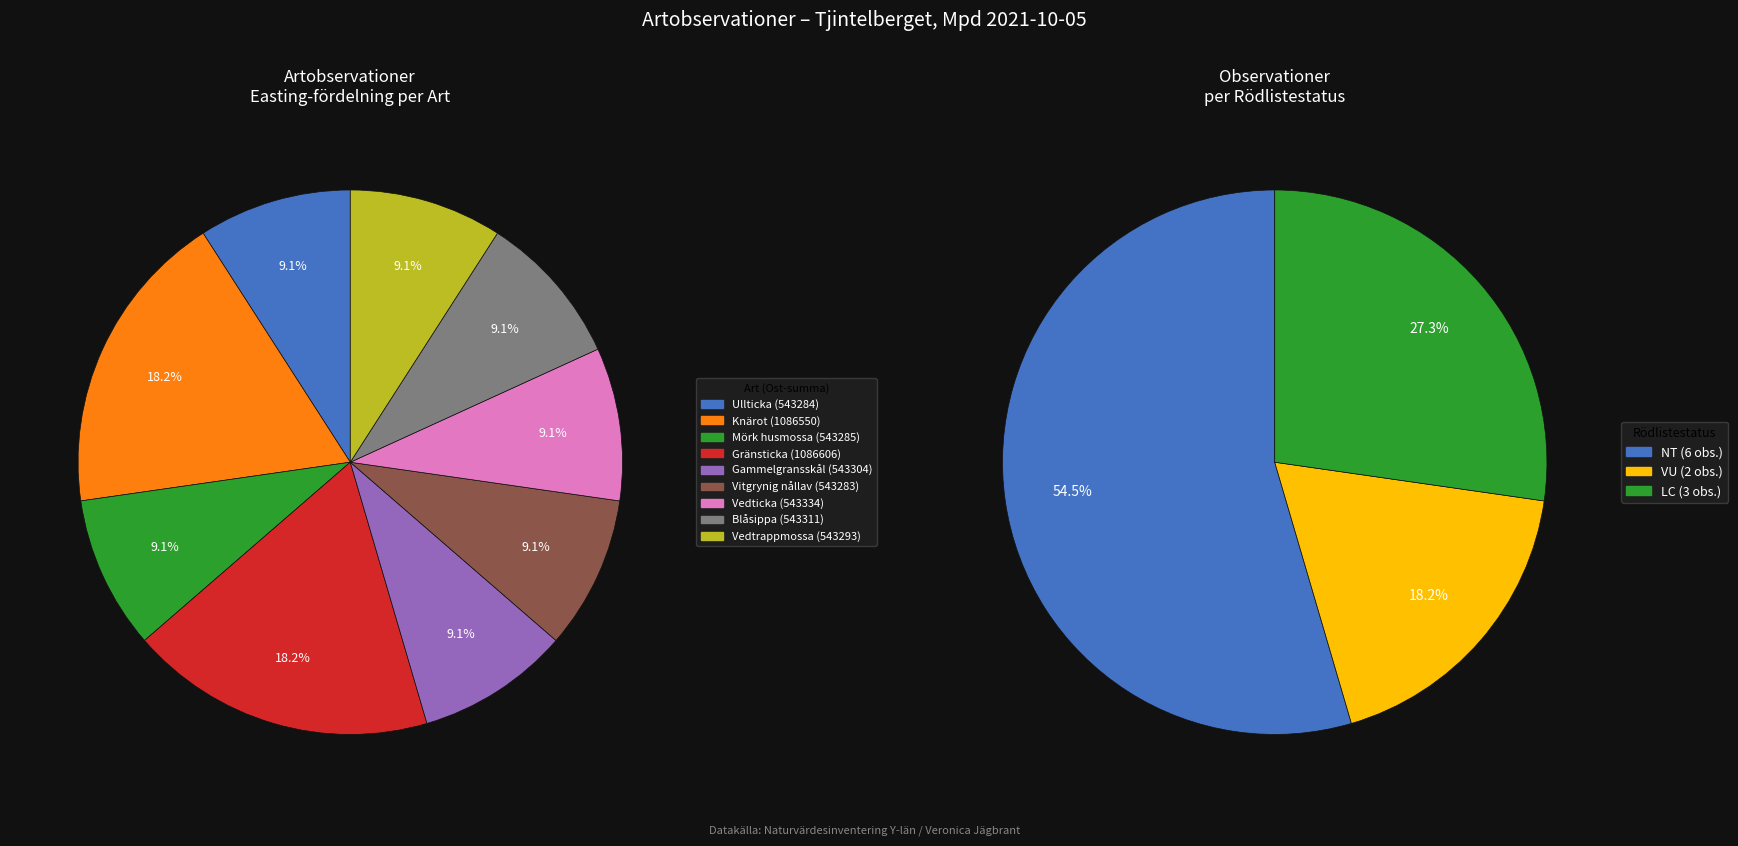

To the nearest percent, what is the combined percentage of 9 and 10?

18%